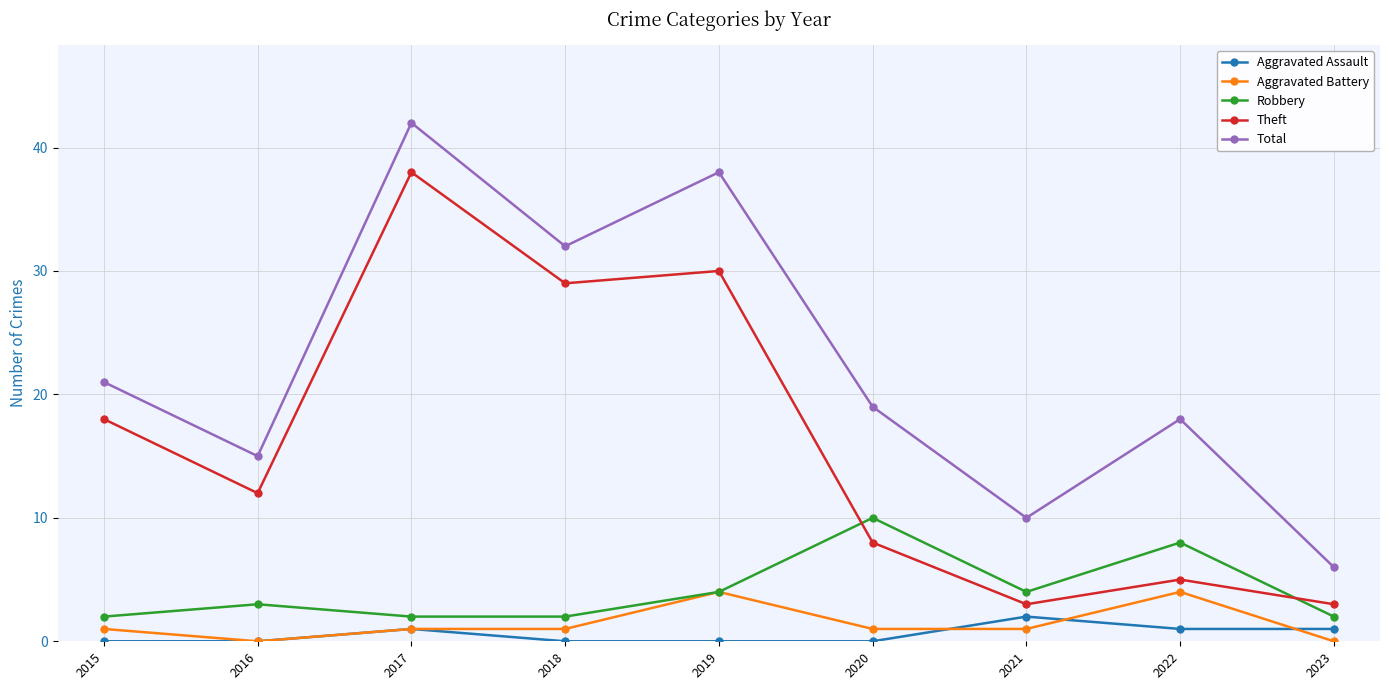

At which category does Theft reach its first local valley?

2016